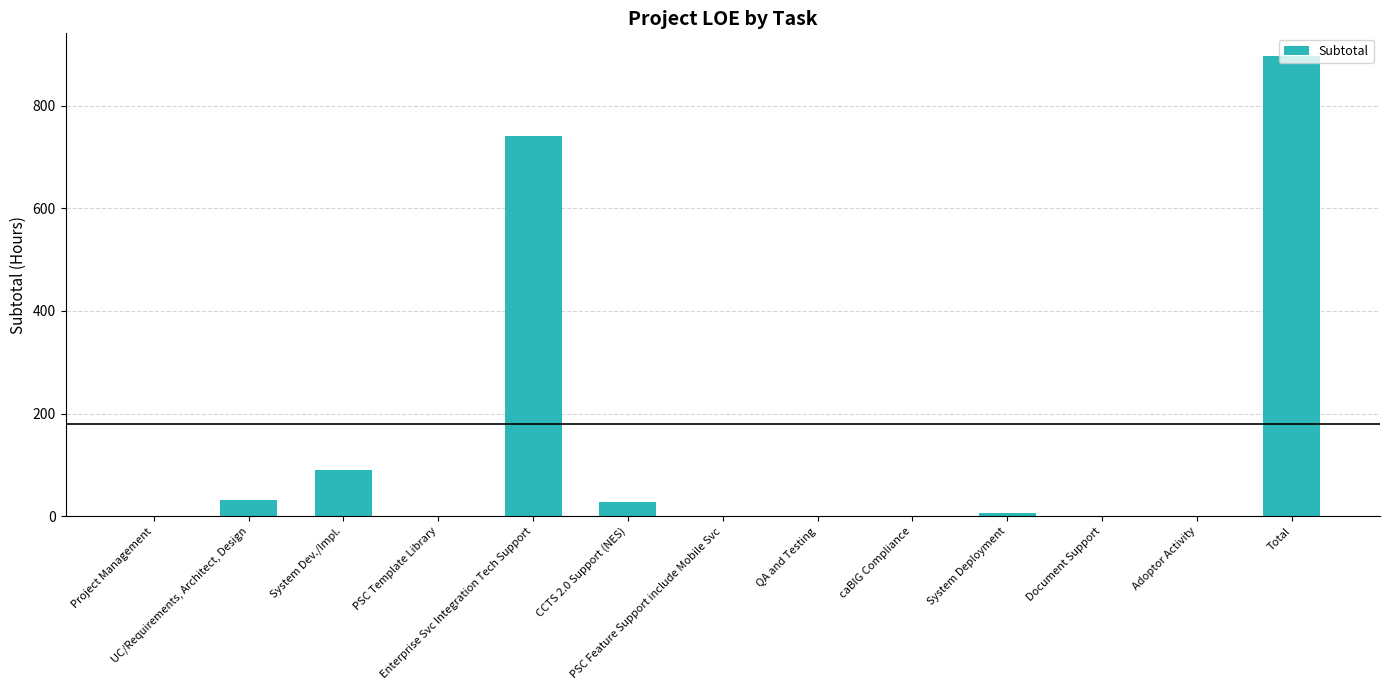

How many values exceed 0?

6